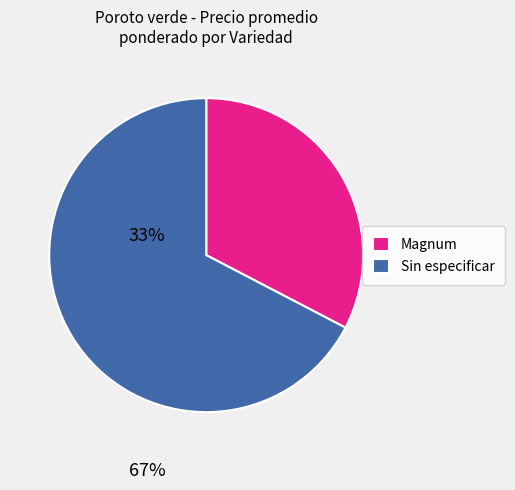

Do Sin especificar and Magnum together represent more than half of the pie?

Yes